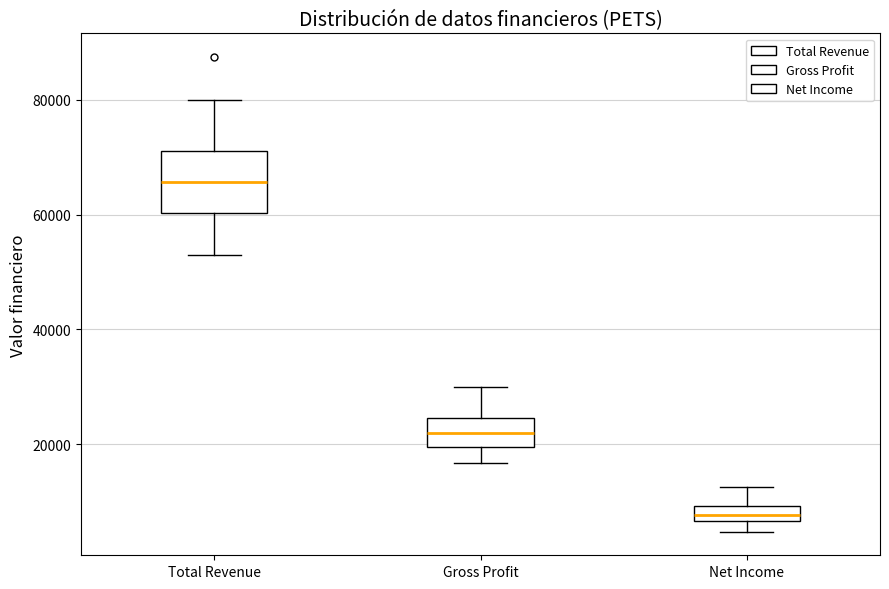

Which box has the lowest median line?

Net Income